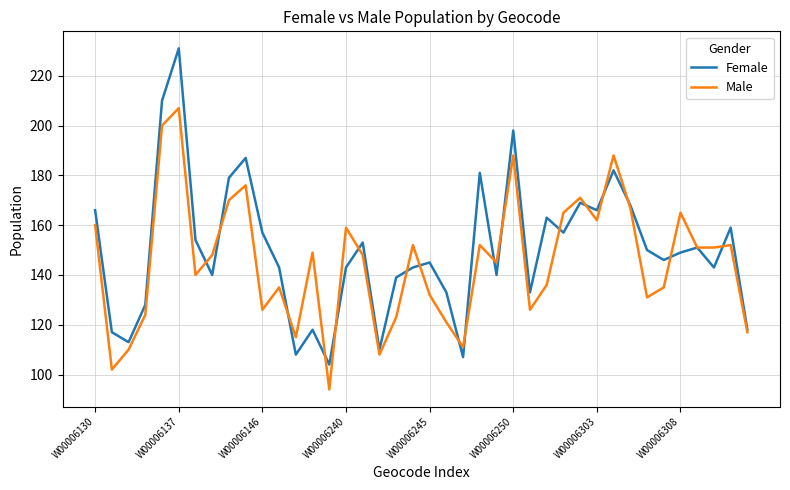

Which series has the largest range (max minus min)?

Female